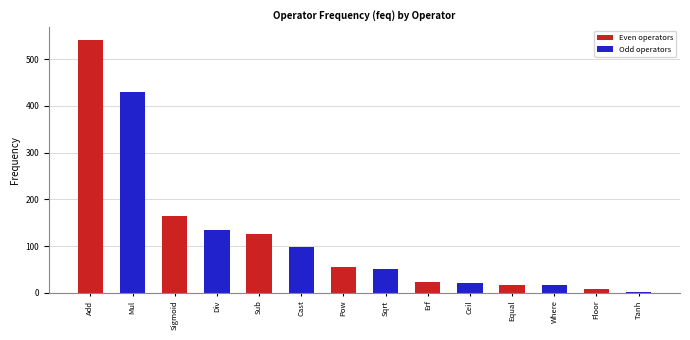

At which label is the value closest to 272?

Sigmoid